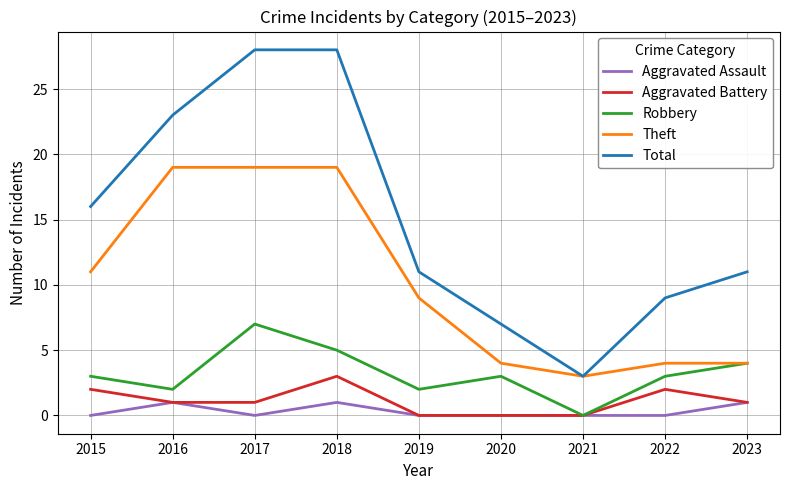

At which label is Theft closest to 11?

2015